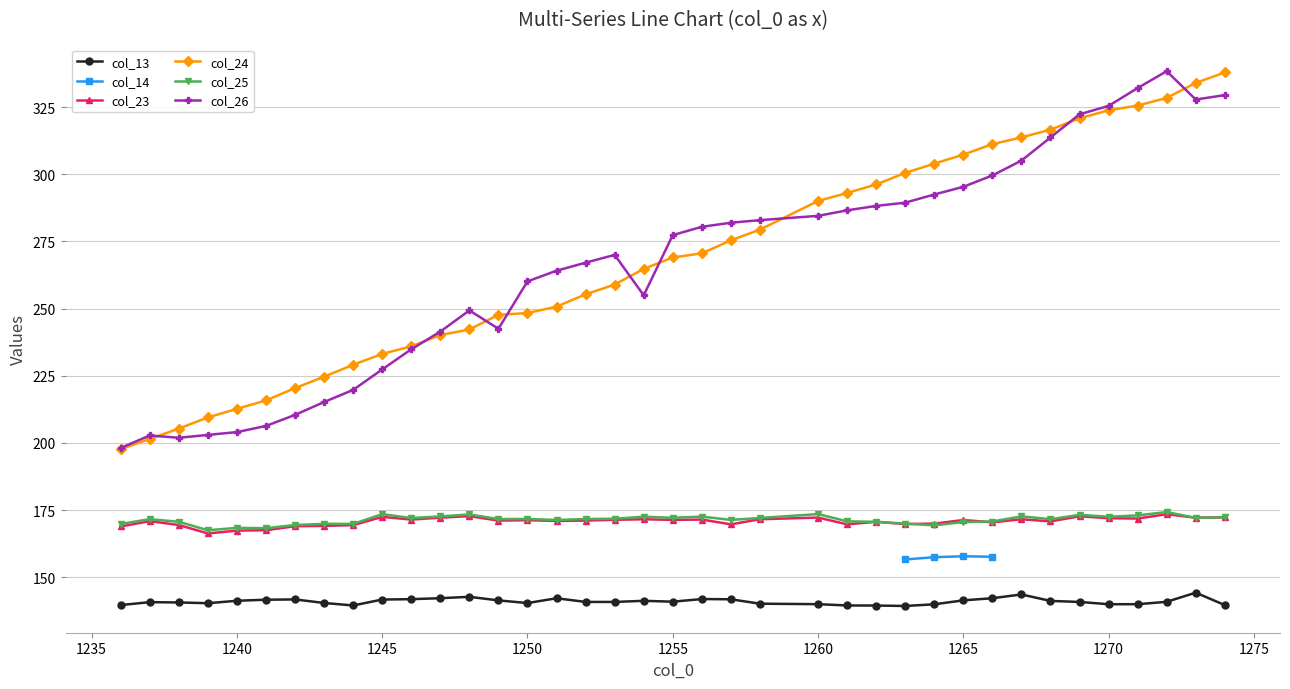

Rank the categories by col_13 value from highest to lowest.

1273, 1267, 1248, 1247, 1266, 1251, 1256, 1246, 1257, 1242, 1245, 1241, 1265, 1249, 1240, 1254, 1268, 1255, 1272, 1269, 1252, 1253, 1237, 1238, 1243, 1250, 1239, 1258, 1260, 1271, 1270, 1264, 1236, 1274, 1261, 1244, 1262, 1263